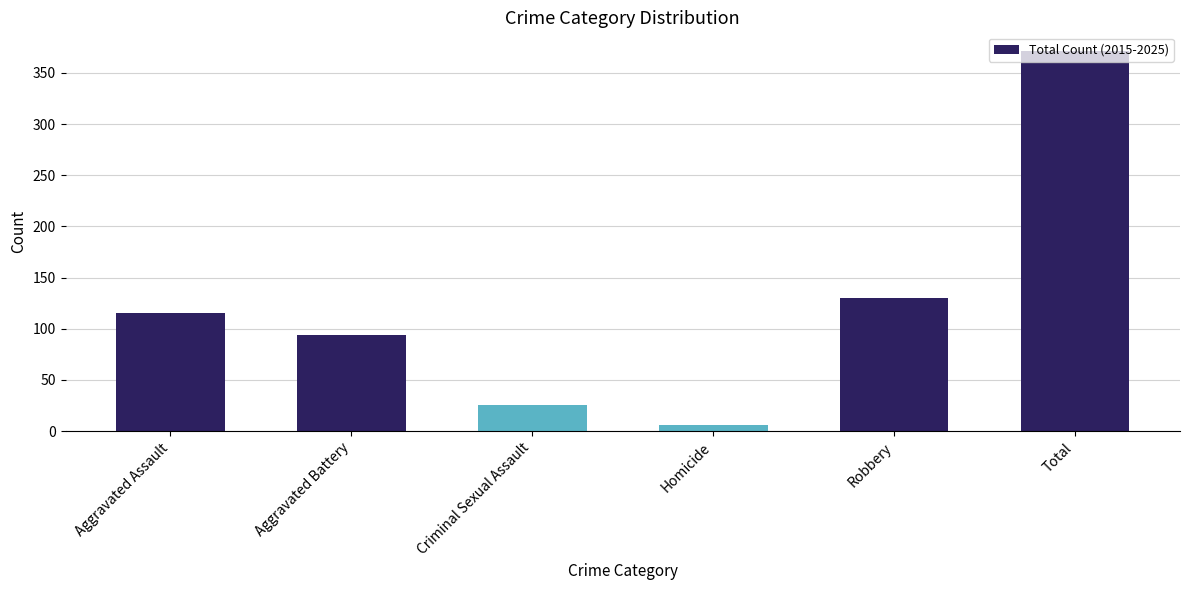

List the labels in order of value, smallest first.

Homicide, Criminal Sexual Assault, Aggravated Battery, Aggravated Assault, Robbery, Total